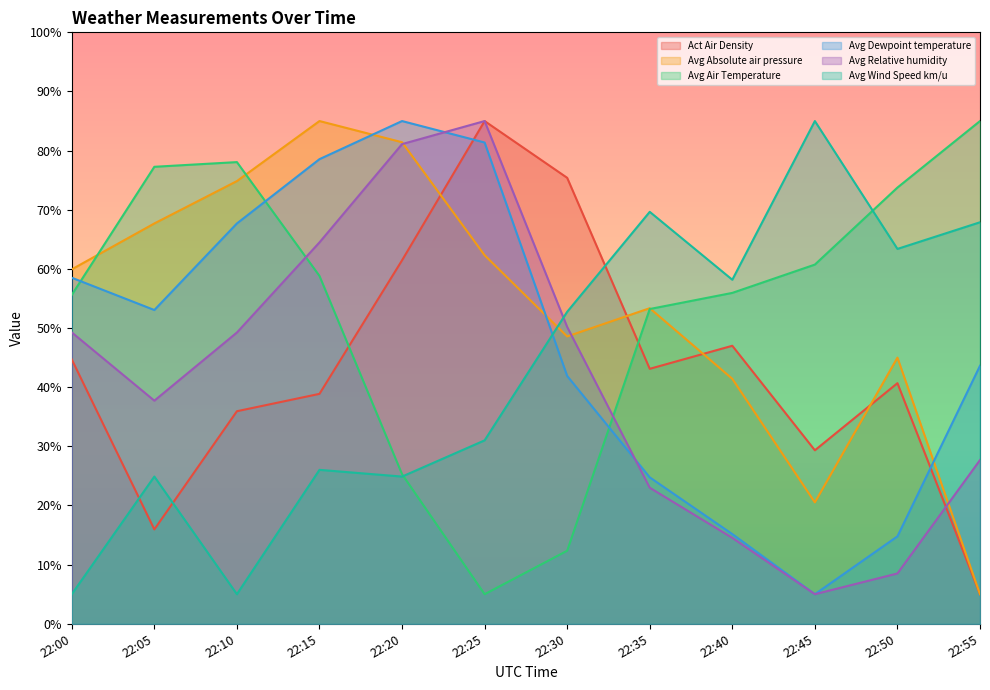

Reading right to left, list all the values displayed in this chart.

Act Air Density: 5.0	40.7	29.3	47.0	43.1	75.4	85.0	61.5	38.9	35.9	16.0	44.7
Avg Absolute air pressure: 5.0	45.0	20.5	41.4	53.4	48.6	62.3	81.4	85.0	74.9	67.7	59.9
Avg Air Temperature: 85.0	73.8	60.7	55.9	53.2	12.3	5.0	25.3	58.8	78.1	77.3	55.6
Avg Dewpoint temperature: 43.6	14.8	5.0	15.2	24.8	41.9	81.4	85.0	78.6	67.7	53.0	58.5
Avg Relative humidity: 27.7	8.5	5.0	14.5	23.0	50.2	85.0	81.1	64.5	49.2	37.7	49.3
Avg Wind Speed km/u: 67.9	63.4	85.0	58.2	69.7	52.7	31.0	24.9	26.0	5.0	24.9	5.0